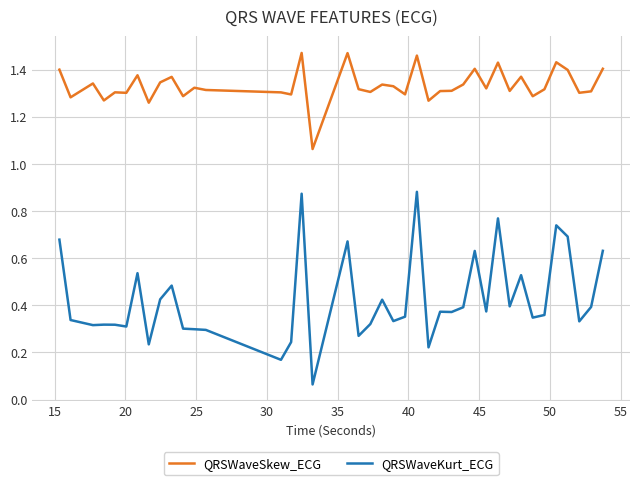

List the series in order of their overall mean, lowest first.

QRSWaveKurt_ECG, QRSWaveSkew_ECG